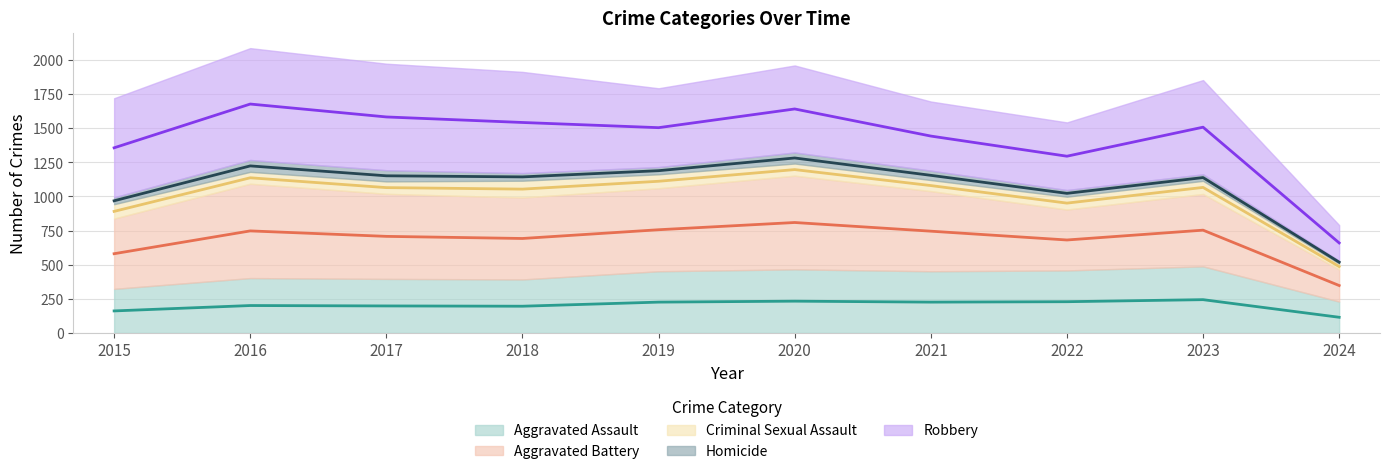

Is the value of Criminal Sexual Assault at 2016 greater than the value of Aggravated Assault at 2018?

No